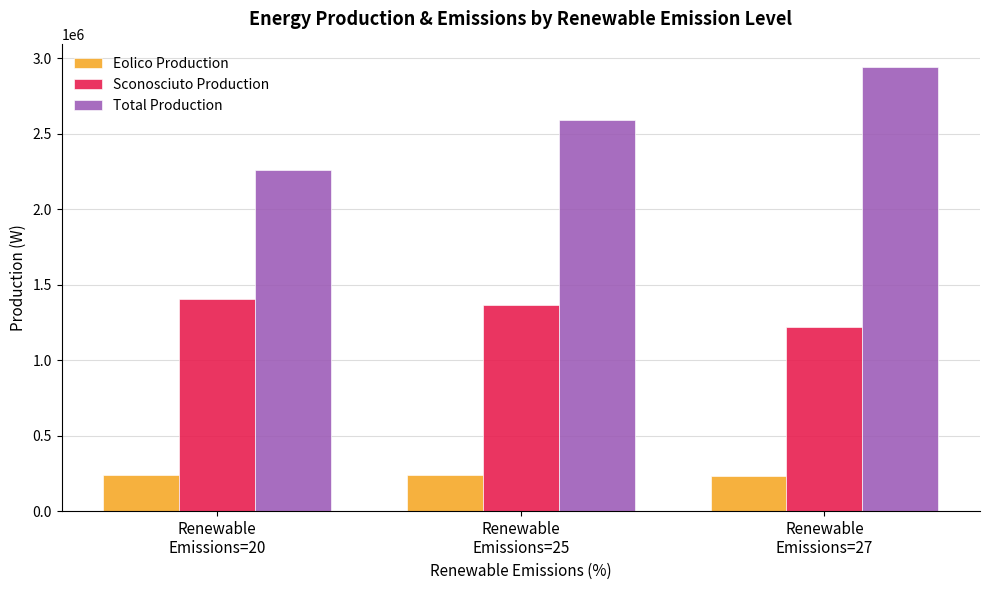

Which category has the lowest value in the Sconosciuto Production series?

Renewable
Emissions=27